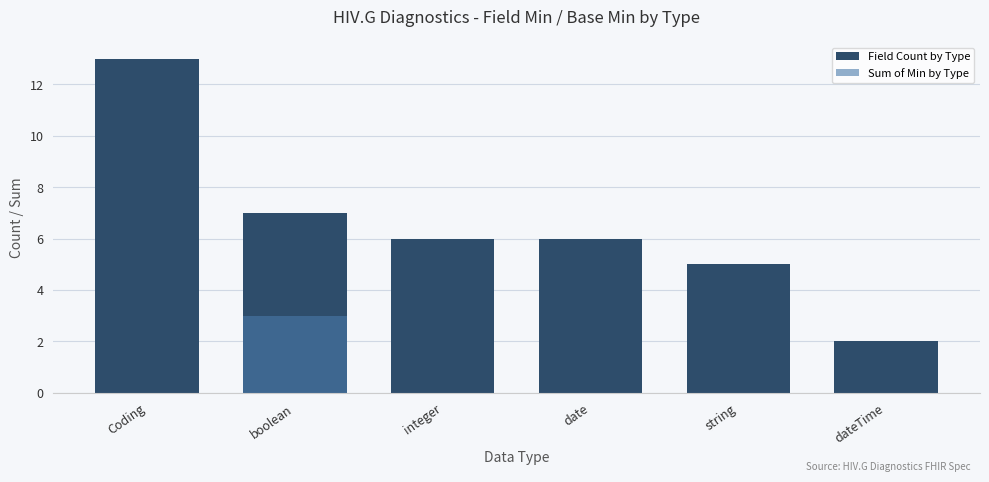

List the series in order of their peak value, highest first.

Field Count by Type, Sum of Min by Type